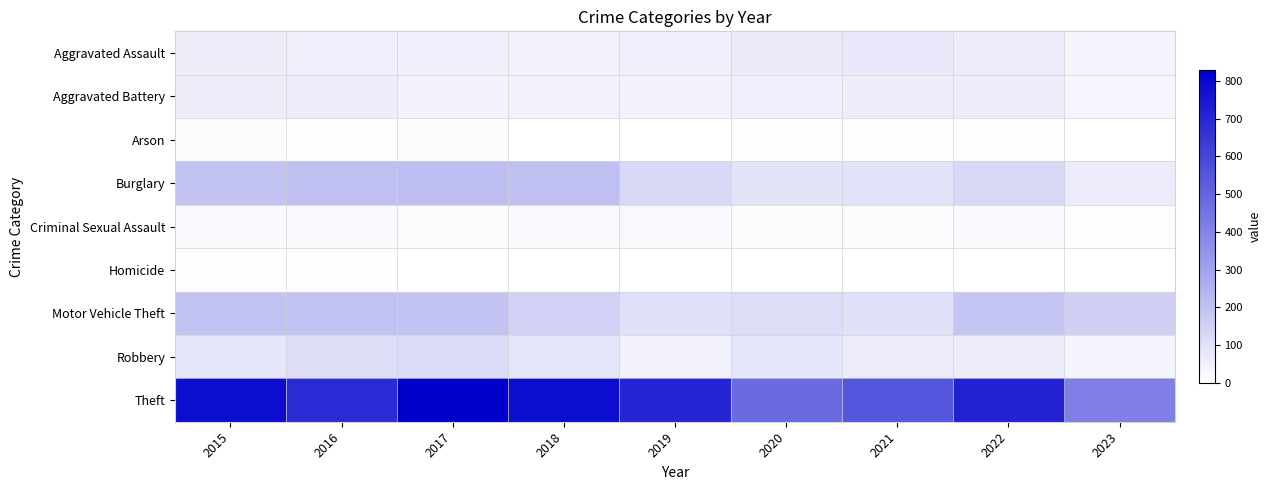

At which category does the chart reach its peak across all series?

2017